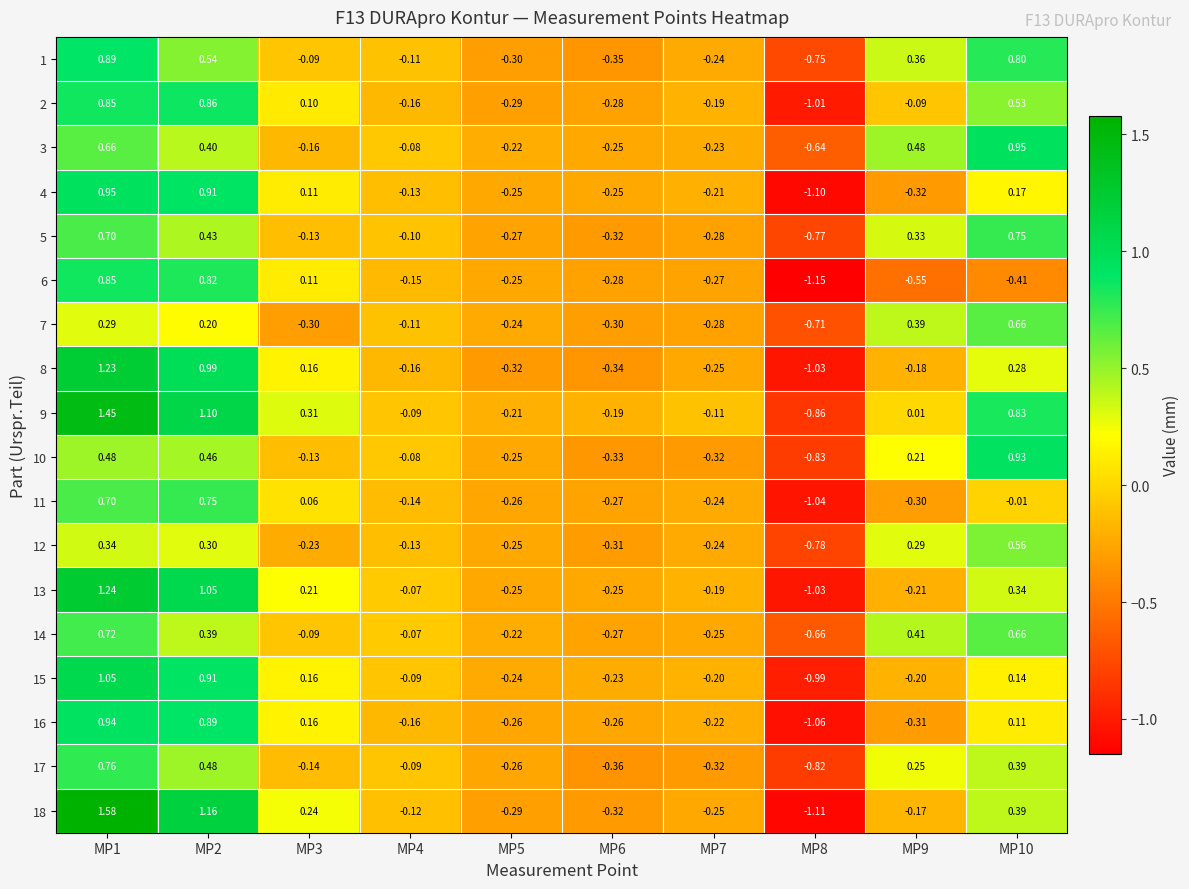

Is the value of 17 at MP9 greater than the value of 15 at MP9?

Yes